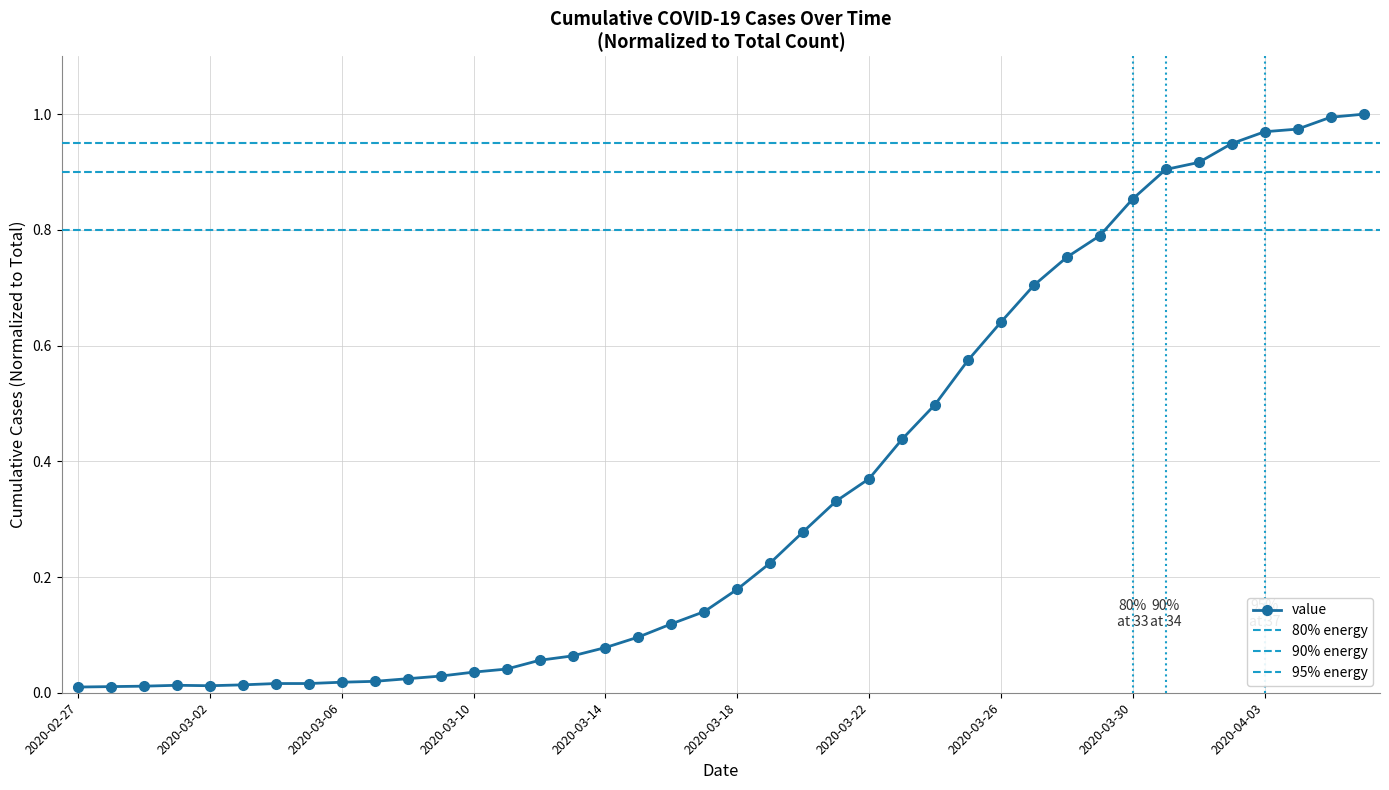

The value at 2020-03-05 is 0.0. True or false?

False